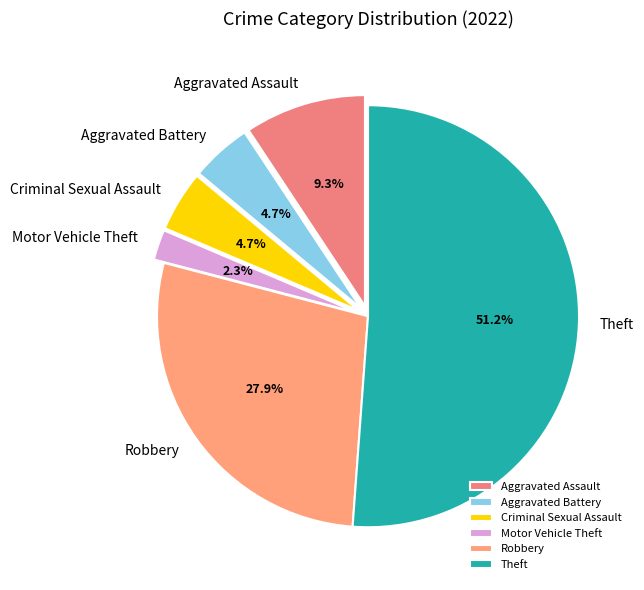

Is Motor Vehicle Theft the majority of the pie?

No